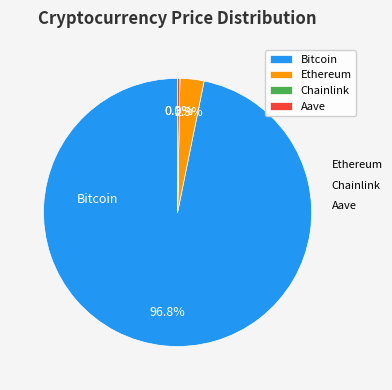

Is there any slice that represents more than half of the pie?

Yes